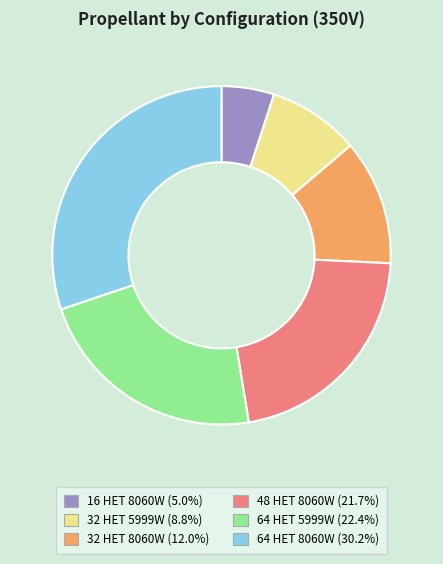

Do 32 HET 5999W and 16 HET 8060W together represent more than half of the pie?

No